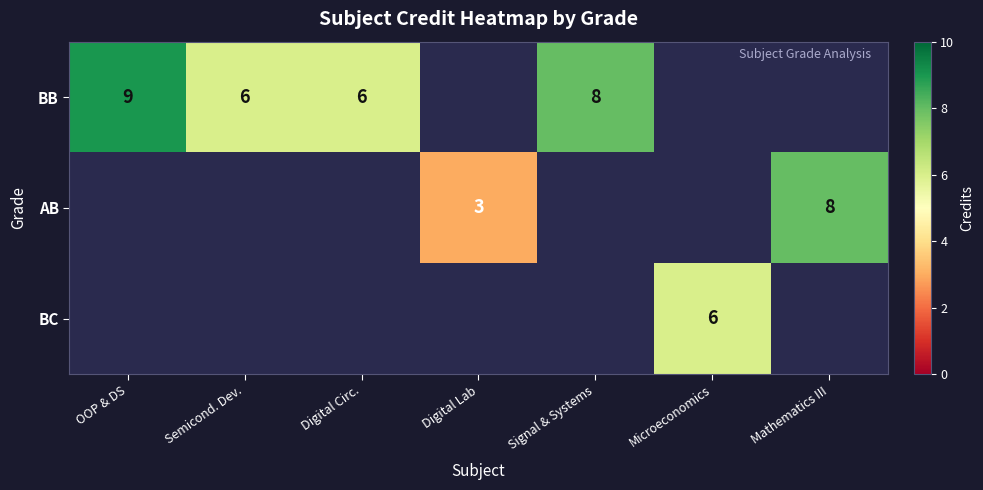

What is the greatest value displayed?

9.0